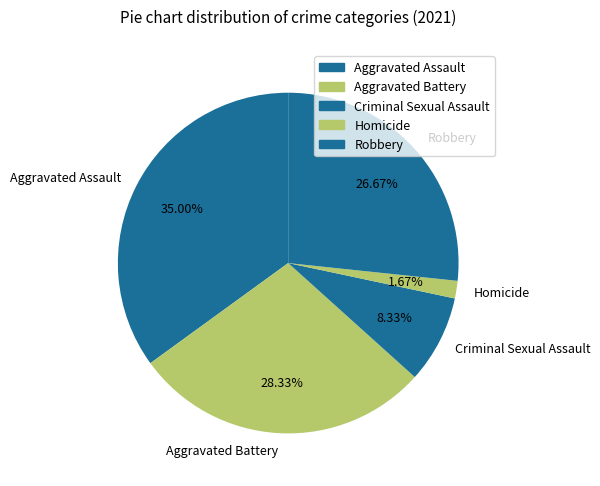

Rank the categories by value from lowest to highest.

Homicide, Criminal Sexual Assault, Robbery, Aggravated Battery, Aggravated Assault